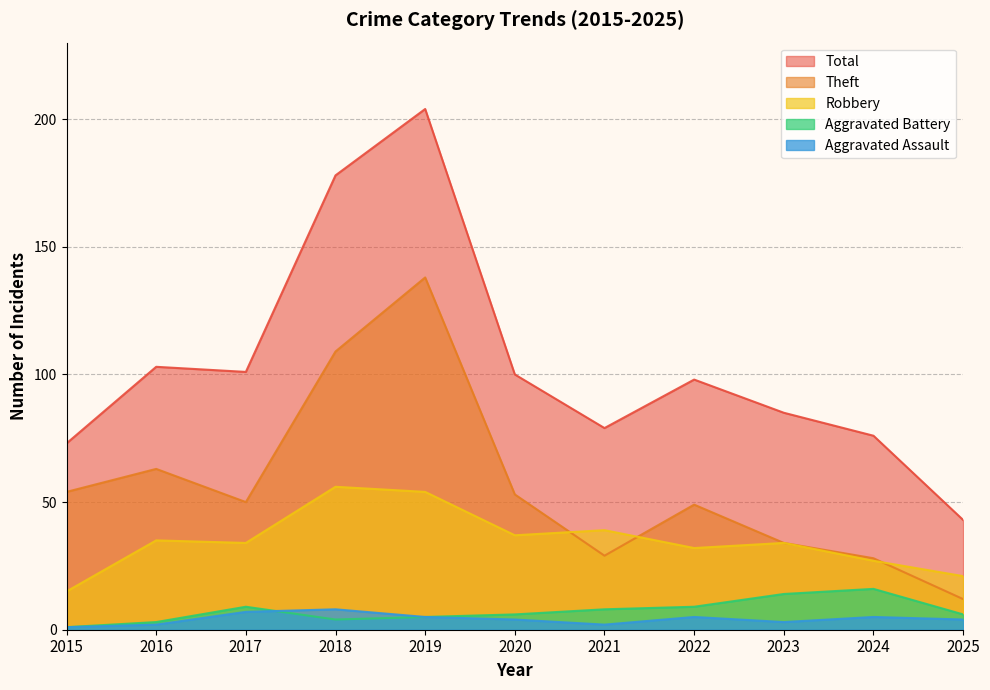

What is the sum of the Robbery values at 2024 and 2023?

61